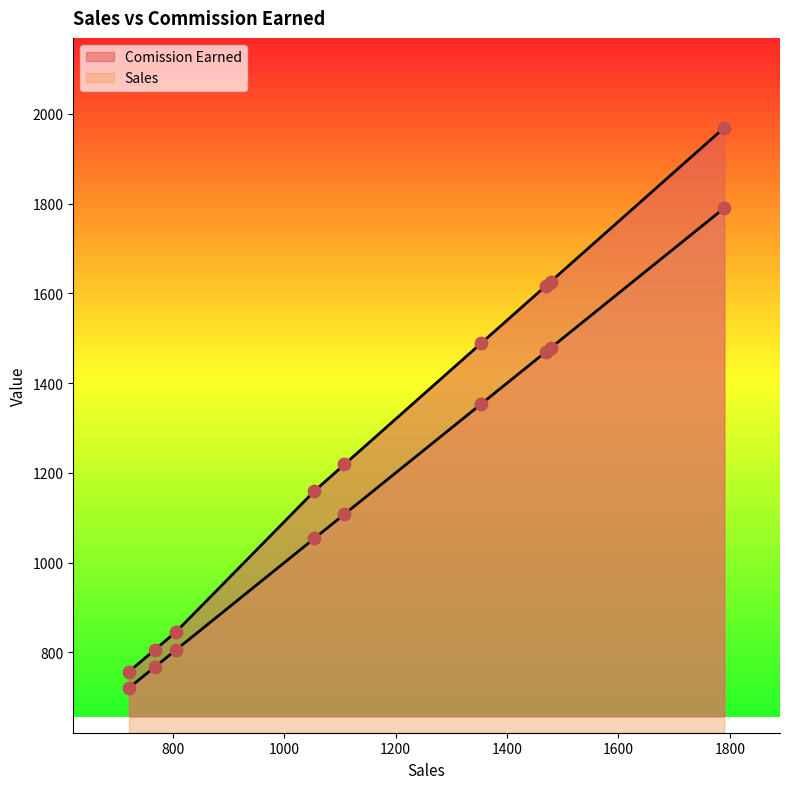

Which series has the largest total across all categories?

Comission Earned